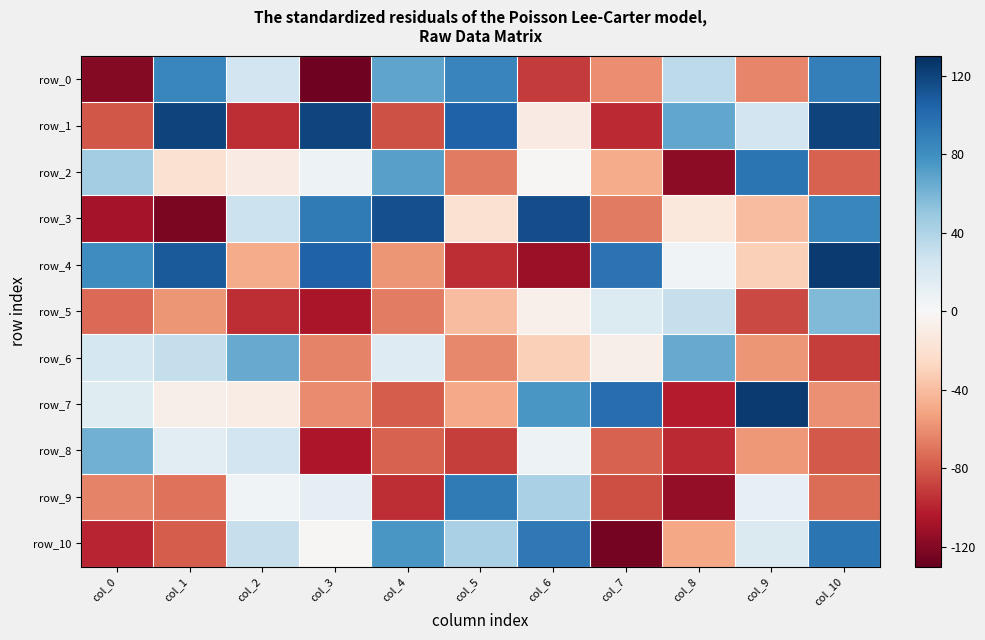

The row_5 series shows -57 at col_1. True or false?

True